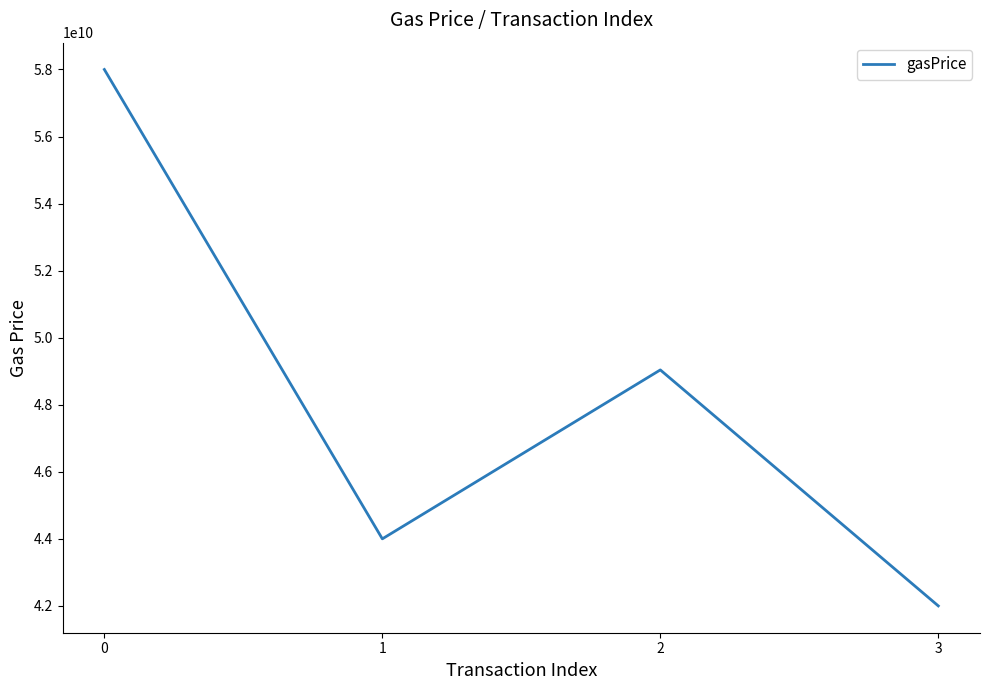

What is the maximum value shown in the chart?

58000000000